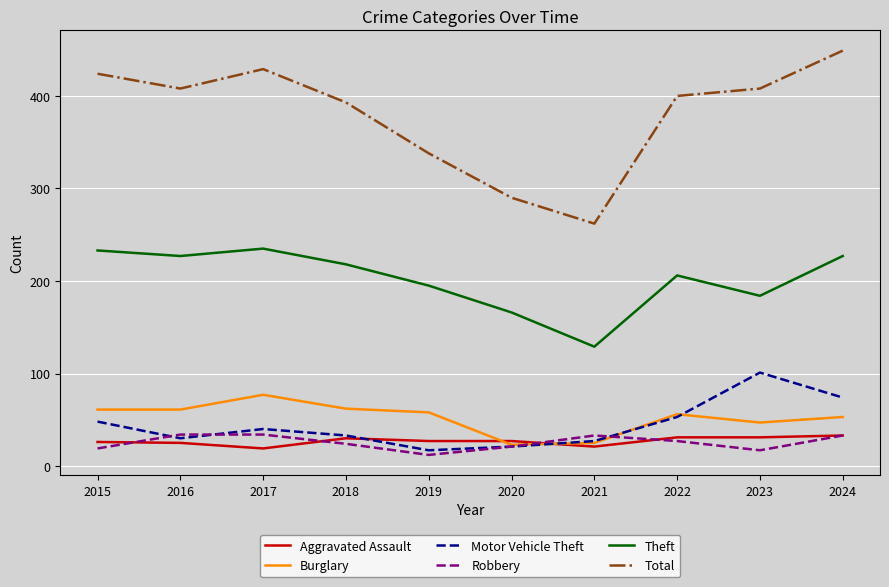

What is the highest value of the Total series?

449